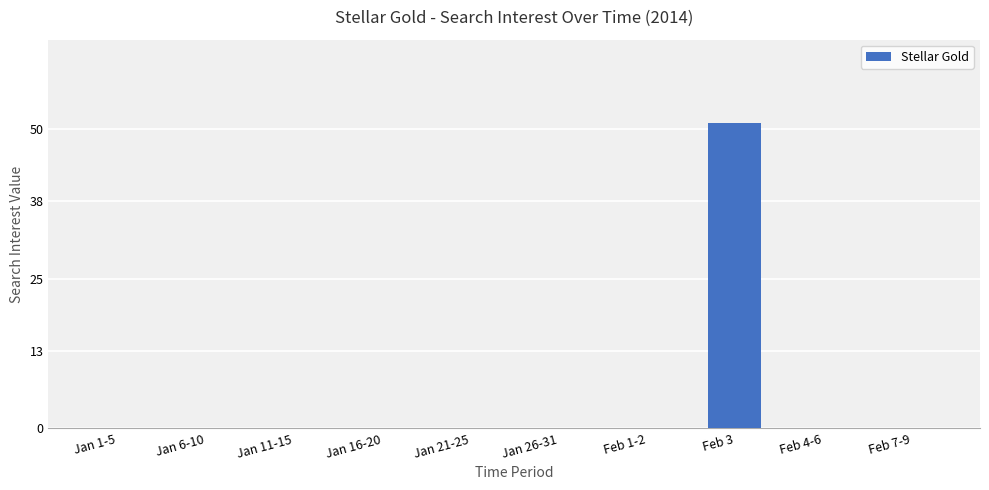

The value at Feb 3 is 51. True or false?

True